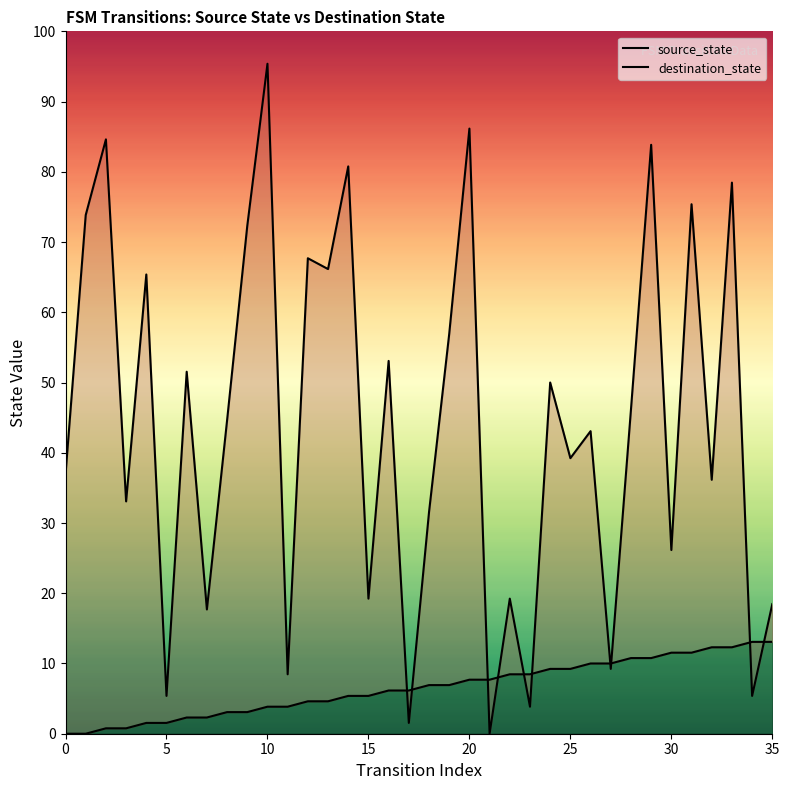

Reading left to right, what are all the values shown in this chart?

source_state: 0	0	1	1	2	2	3	3	4	4	5	5	6	6	7	7	8	8	9	9	10	10	11	11	12	12	13	13	14	14	15	15	16	16	17	17
destination_state: 48	96	110	43	85	7	67	23	58	94	124	11	88	86	105	25	69	2	41	74	112	0	25	5	65	51	56	12	60	109	34	98	47	102	7	24